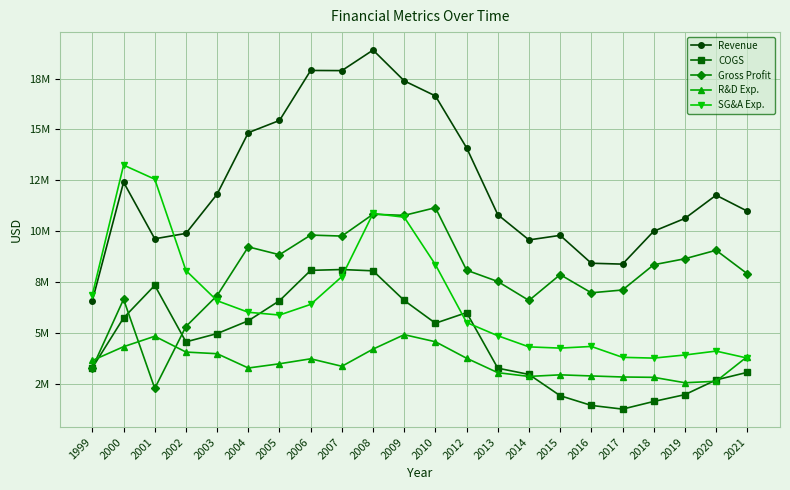

What are all the series names shown in the legend?

Revenue, COGS, Gross Profit, R&D Exp., SG&A Exp.